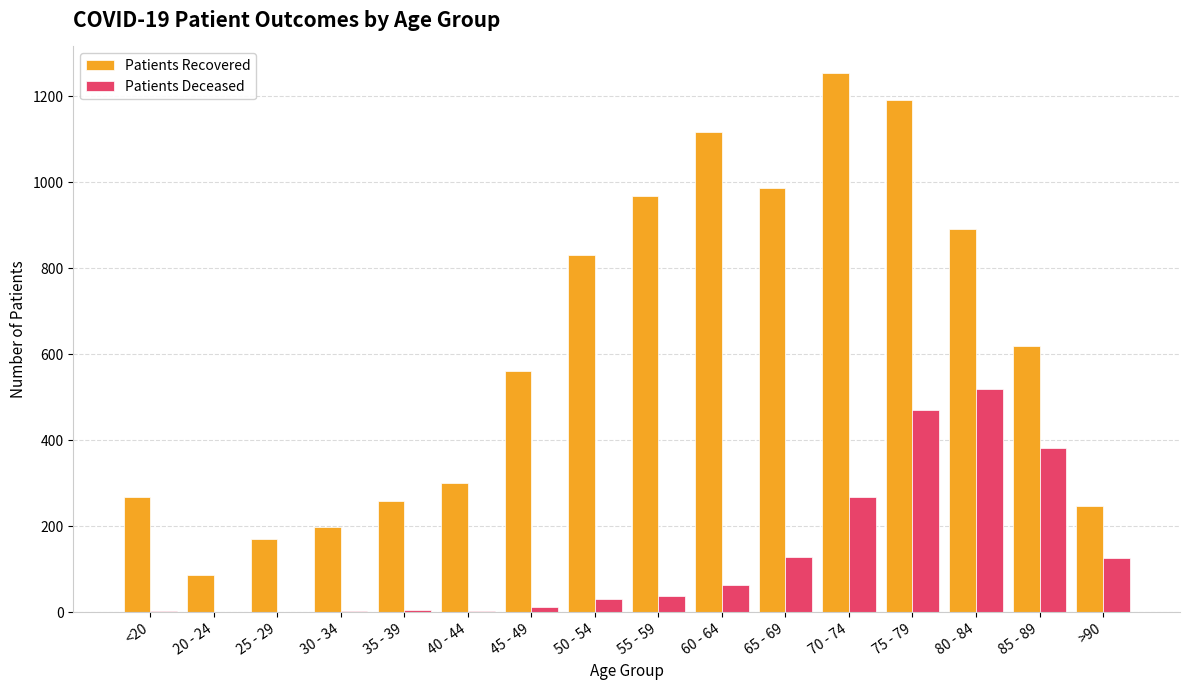

Count the number of data series in this chart.

2